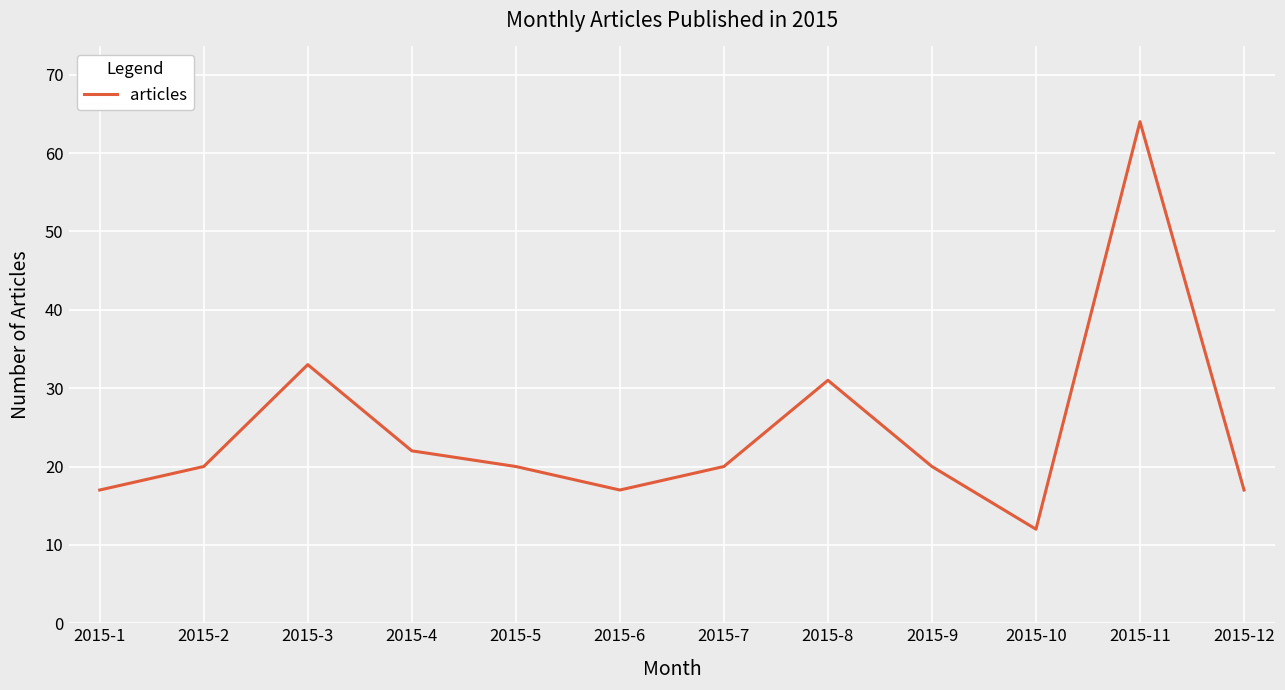

The chart shows a value of 31 at 2015-8. True or false?

True